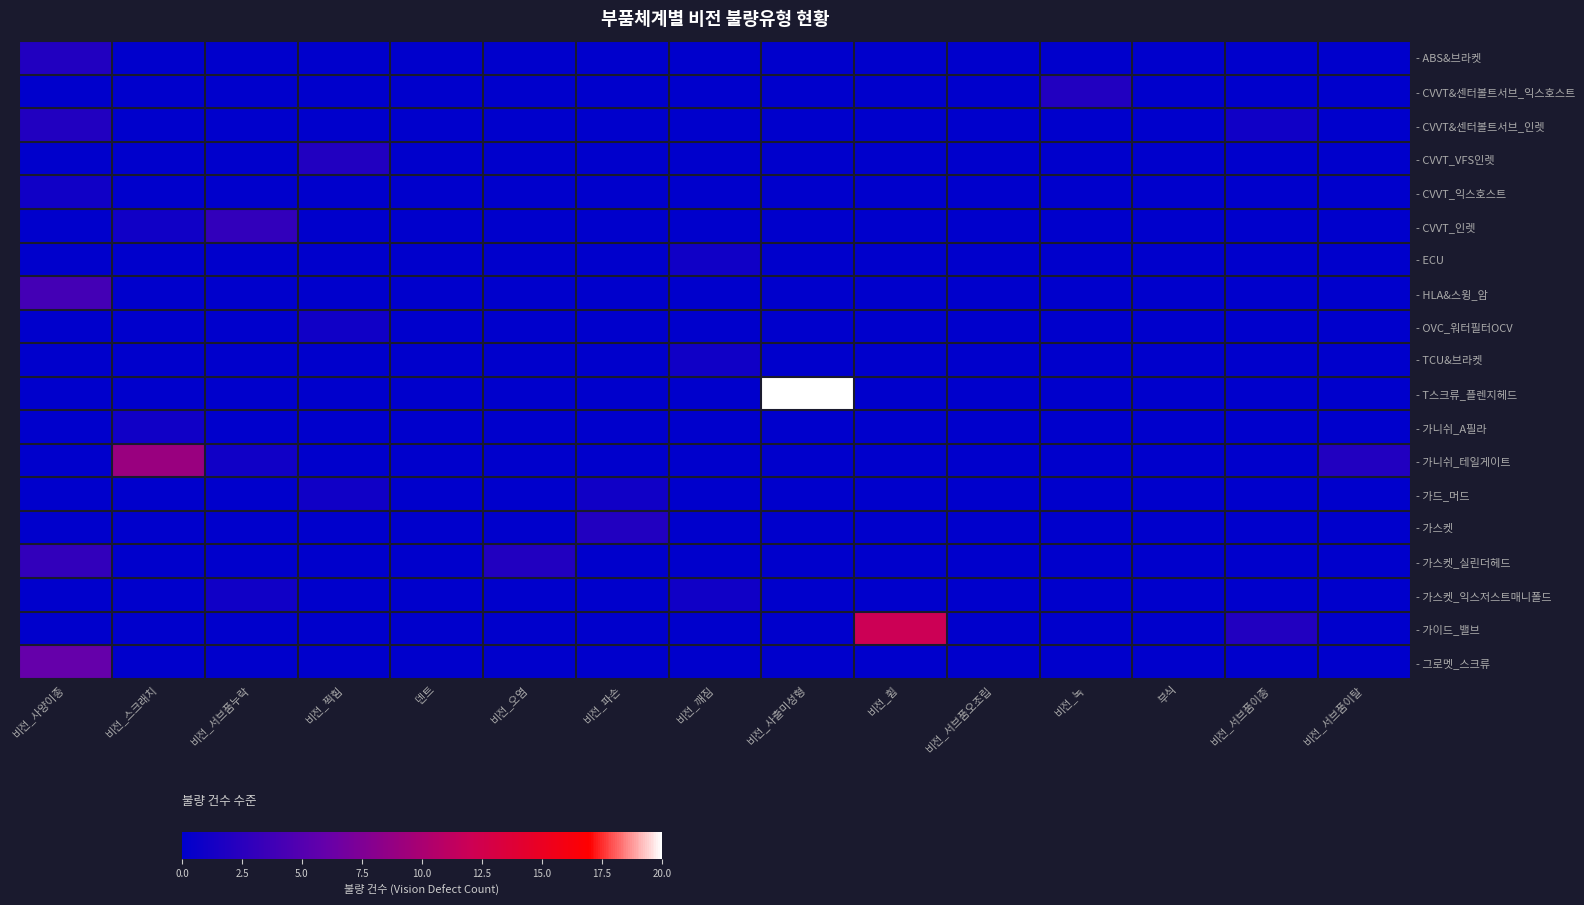

Between 비전_서브품이종 and 비전_서브품누락, which is larger?

비전_서브품이종